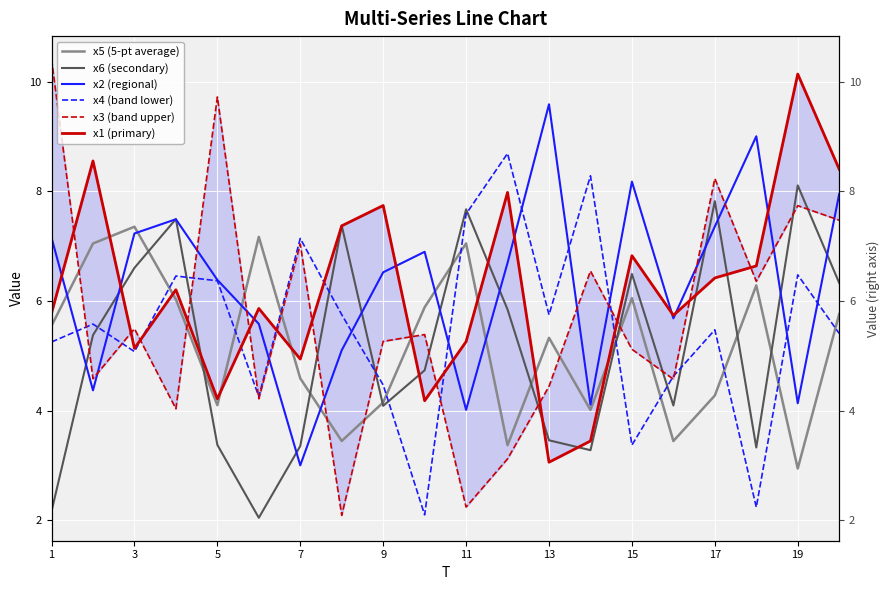

At which category is the sum across all series the highest?

19